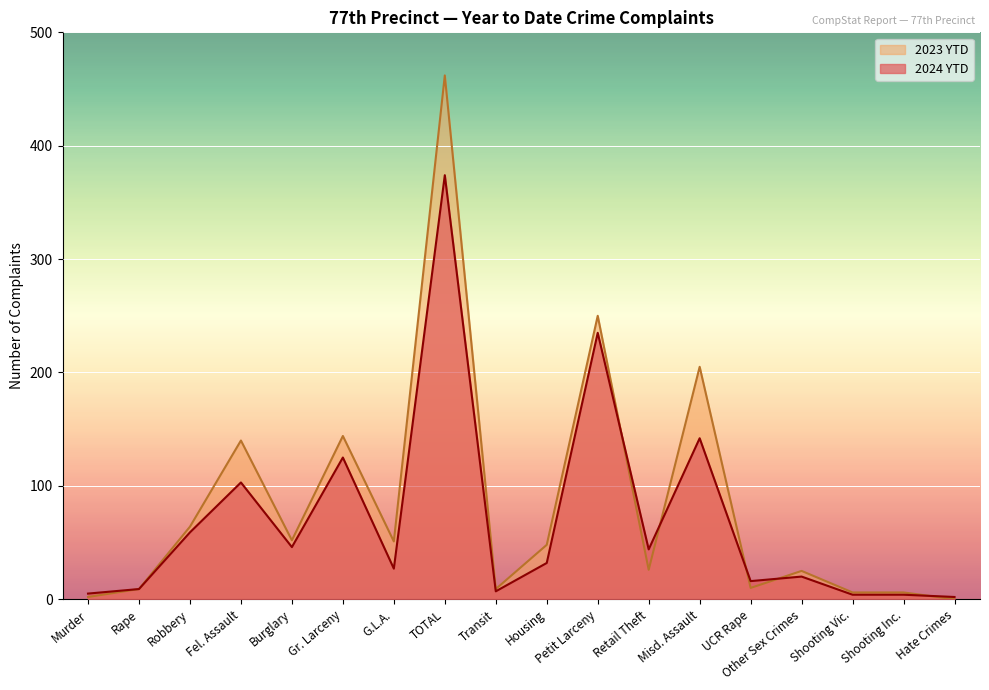

Which has a higher value, Shooting Vic. or Misd. Assault?

Misd. Assault